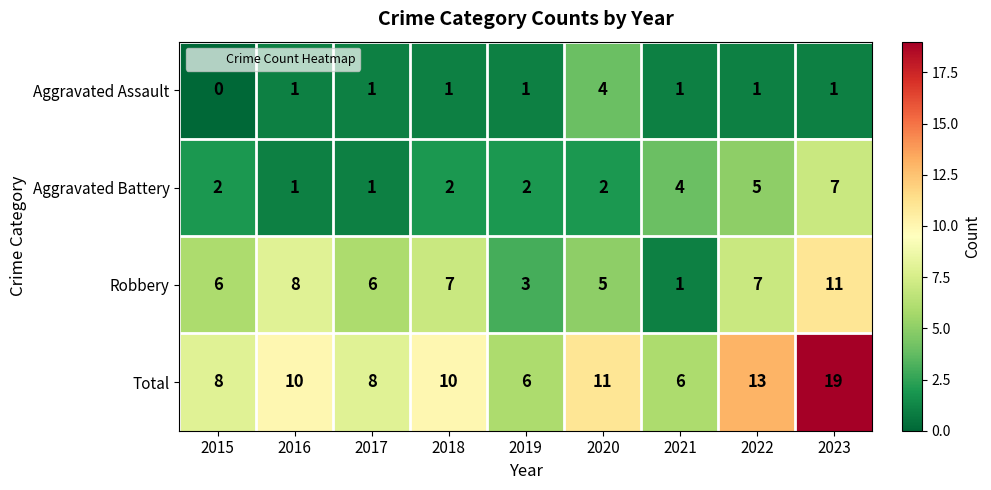

What is the total value across all series at 2021?

12